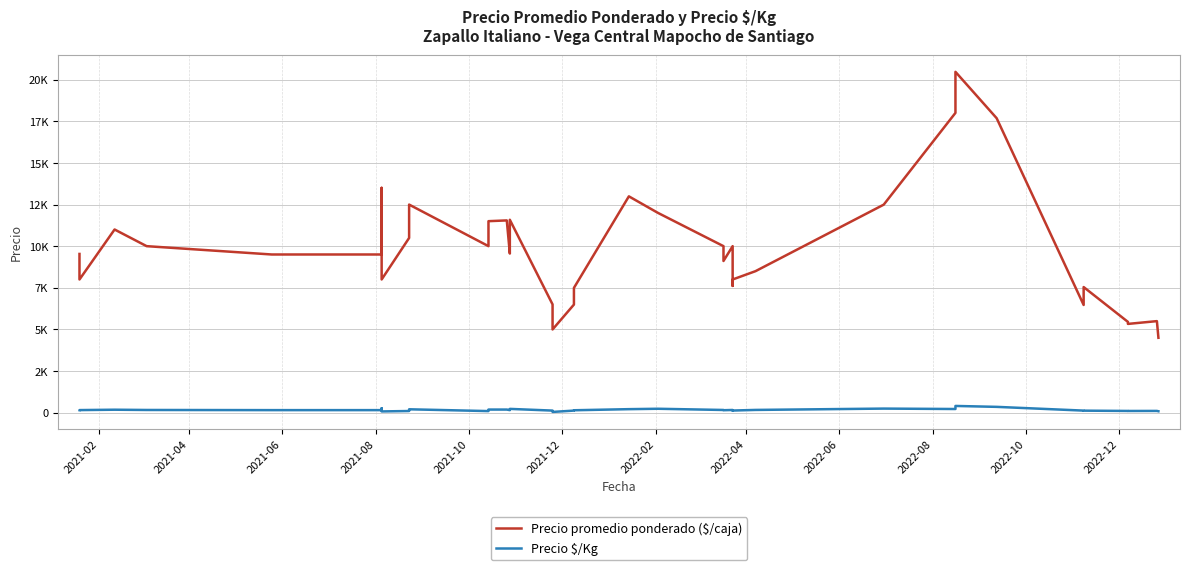

How many values in the Precio promedio ponderado ($/caja) series exceed 9556?

19